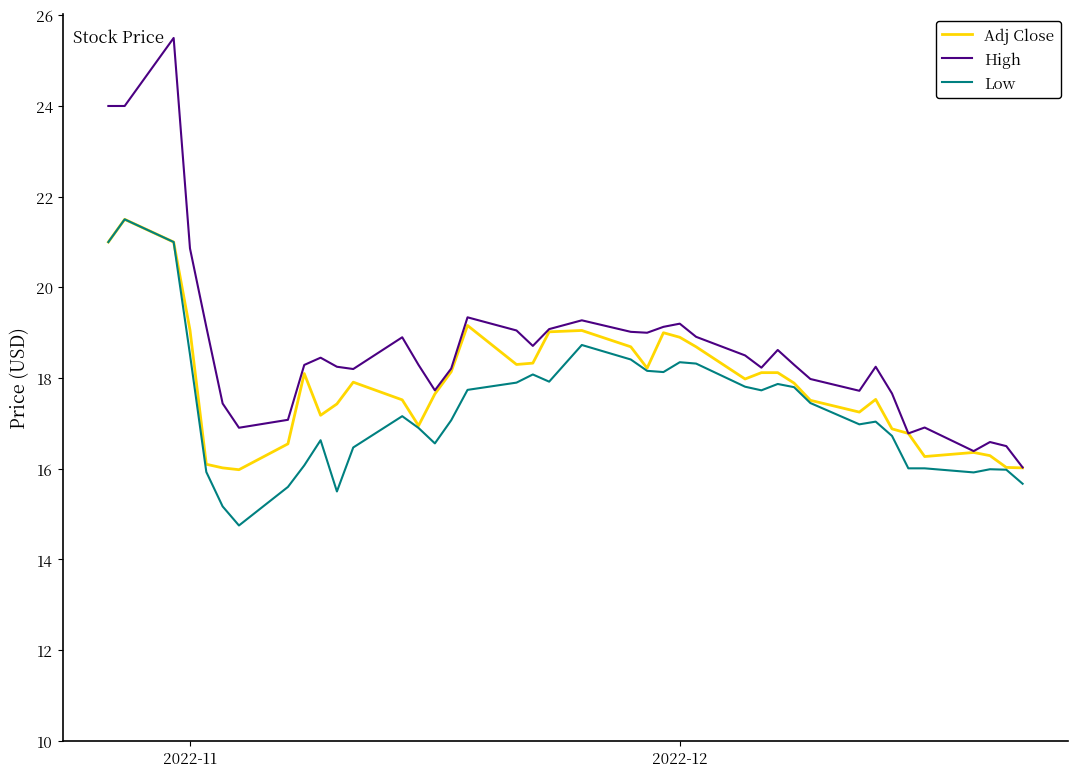

True or false: High and Low cross at least once.

False